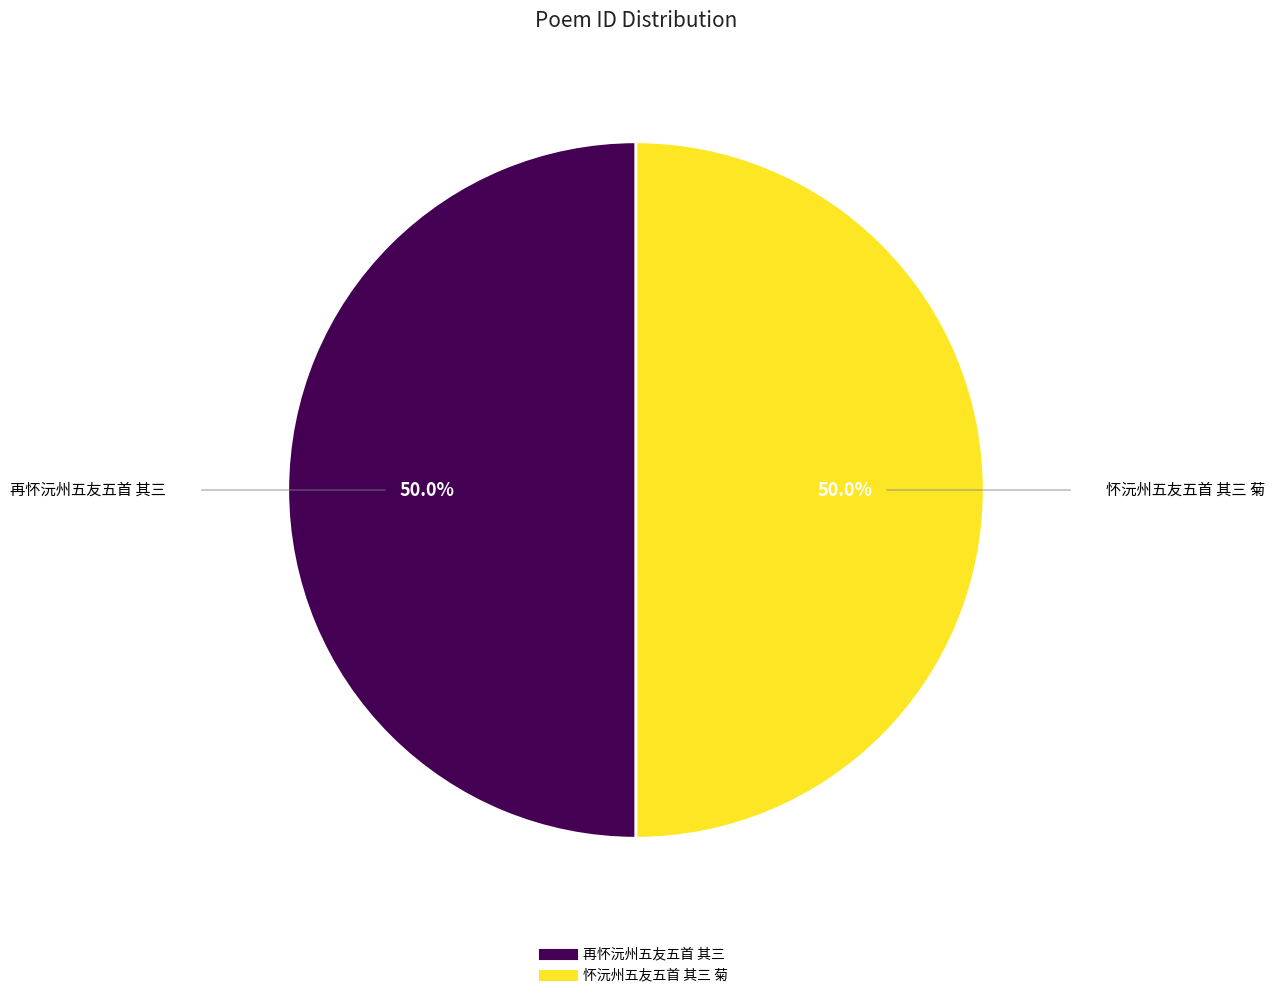

Is it true that 怀沅州五友五首 其三 菊 is 50% of the pie?

True